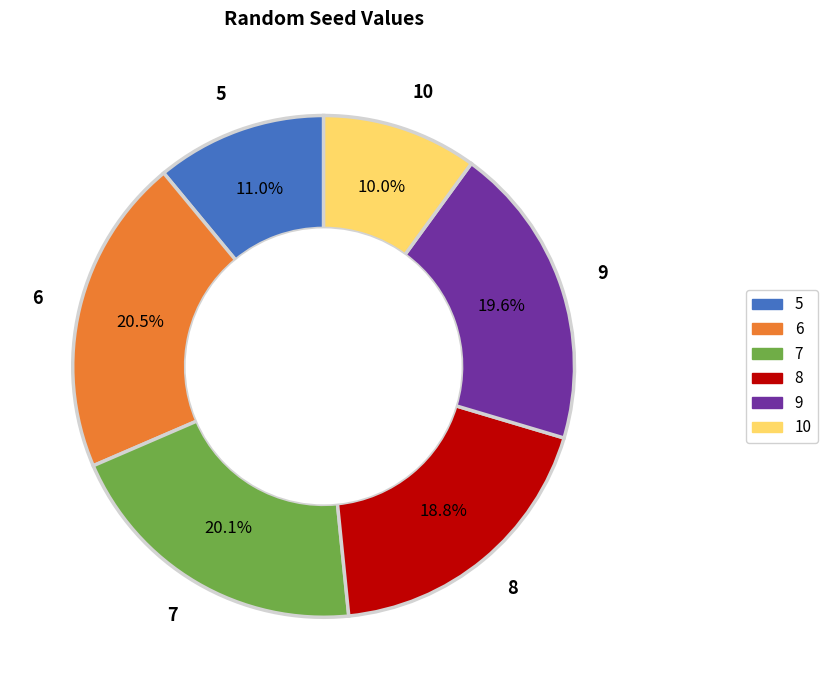

To the nearest percent, what percentage of the pie is 5?

11%